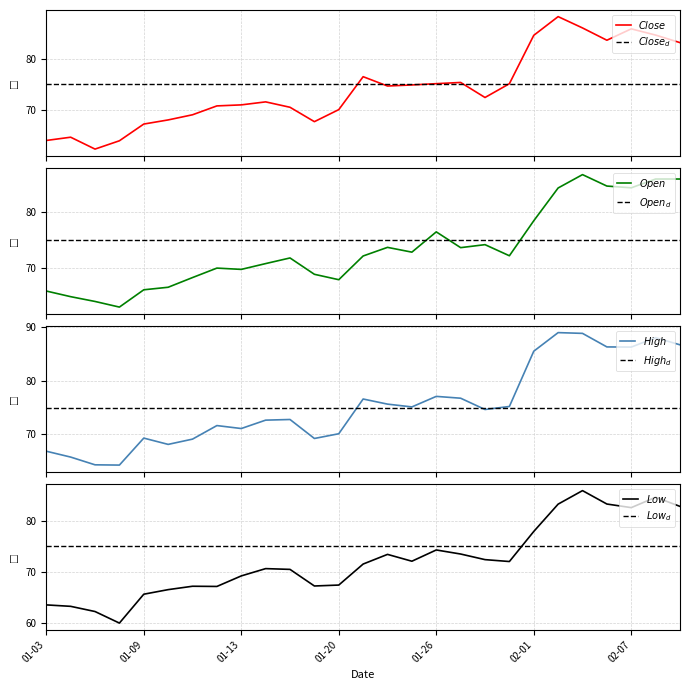

True or false: High and Close cross at least once.

False